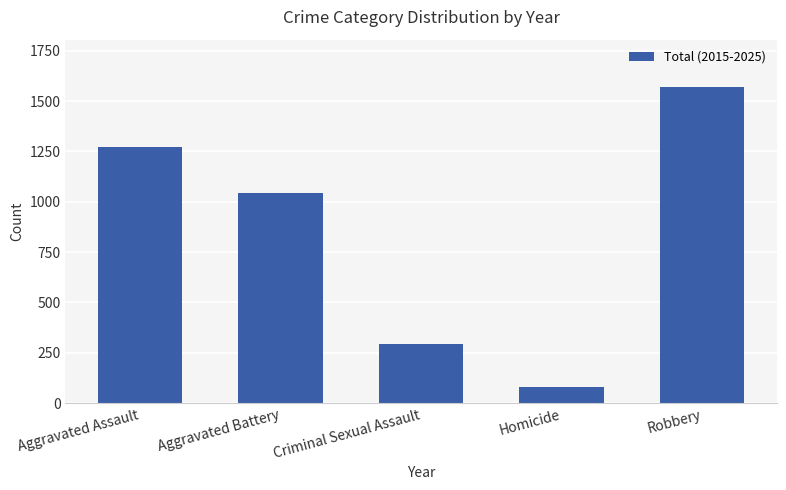

What is the sum of all values?

4257